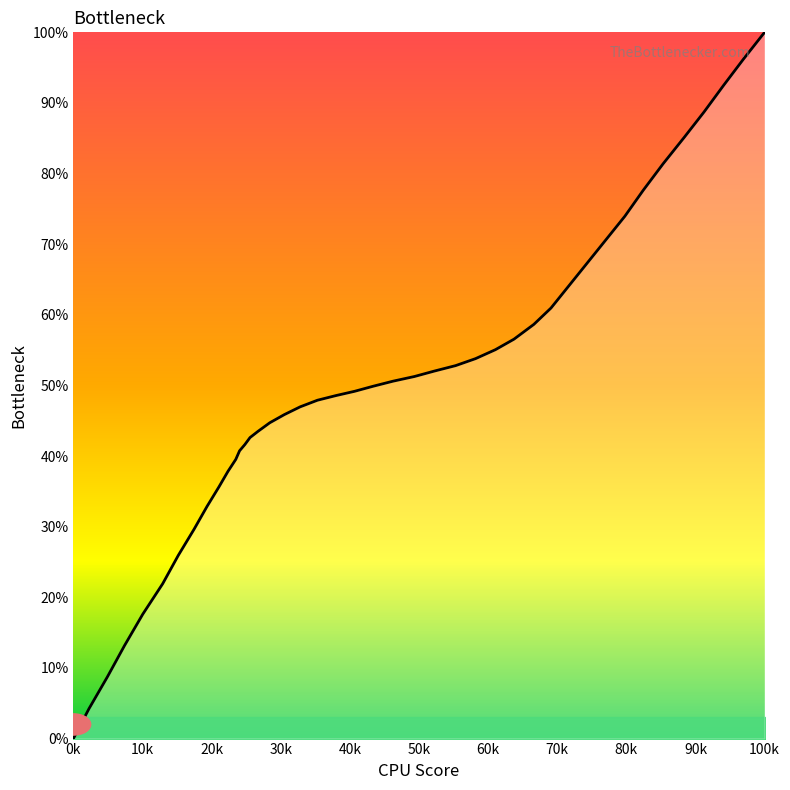

Reading left to right, transcribe all the data shown in this chart.

0.0	4.2	8.8	13.2	17.6	21.9	25.9	29.6	32.9	35.6	37.8	39.5	40.7	41.6	42.6	43.5	44.7	45.9	47.0	47.9	48.6	49.2	49.9	50.6	51.3	52.0	52.8	53.8	55.1	56.6	58.6	61.0	74.0	77.6	81.4	85.1	88.7	92.5	96.2	100.0